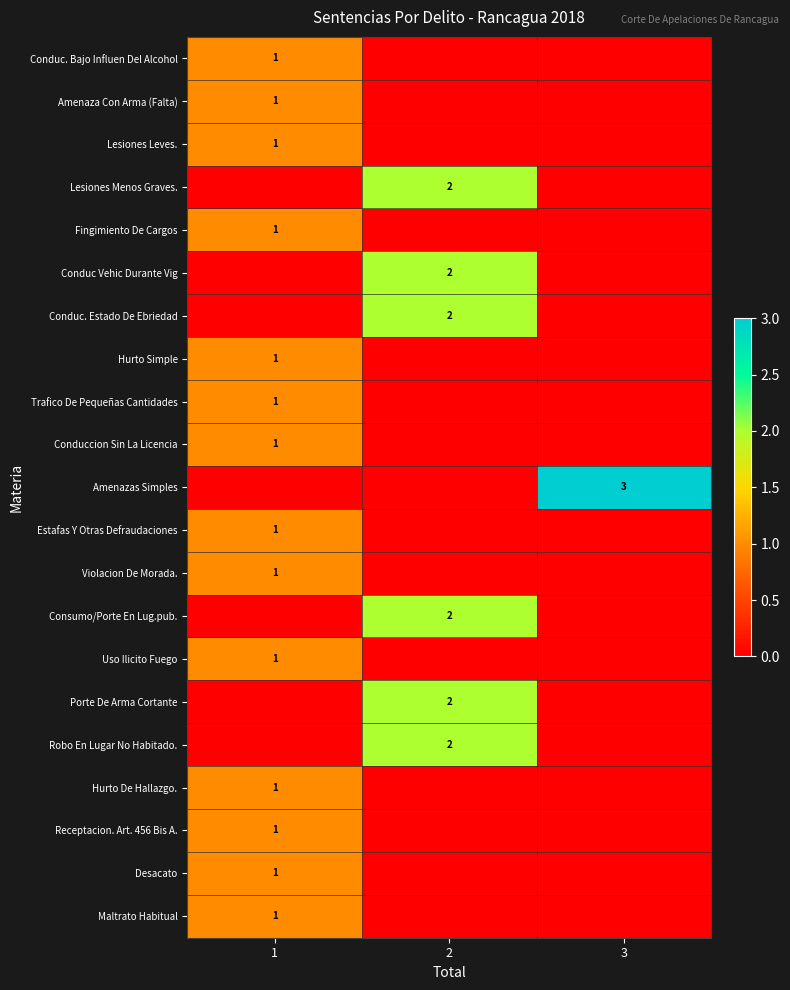

Is it true that Amenaza Con Arma (Falta) equals 0 at 1?

False